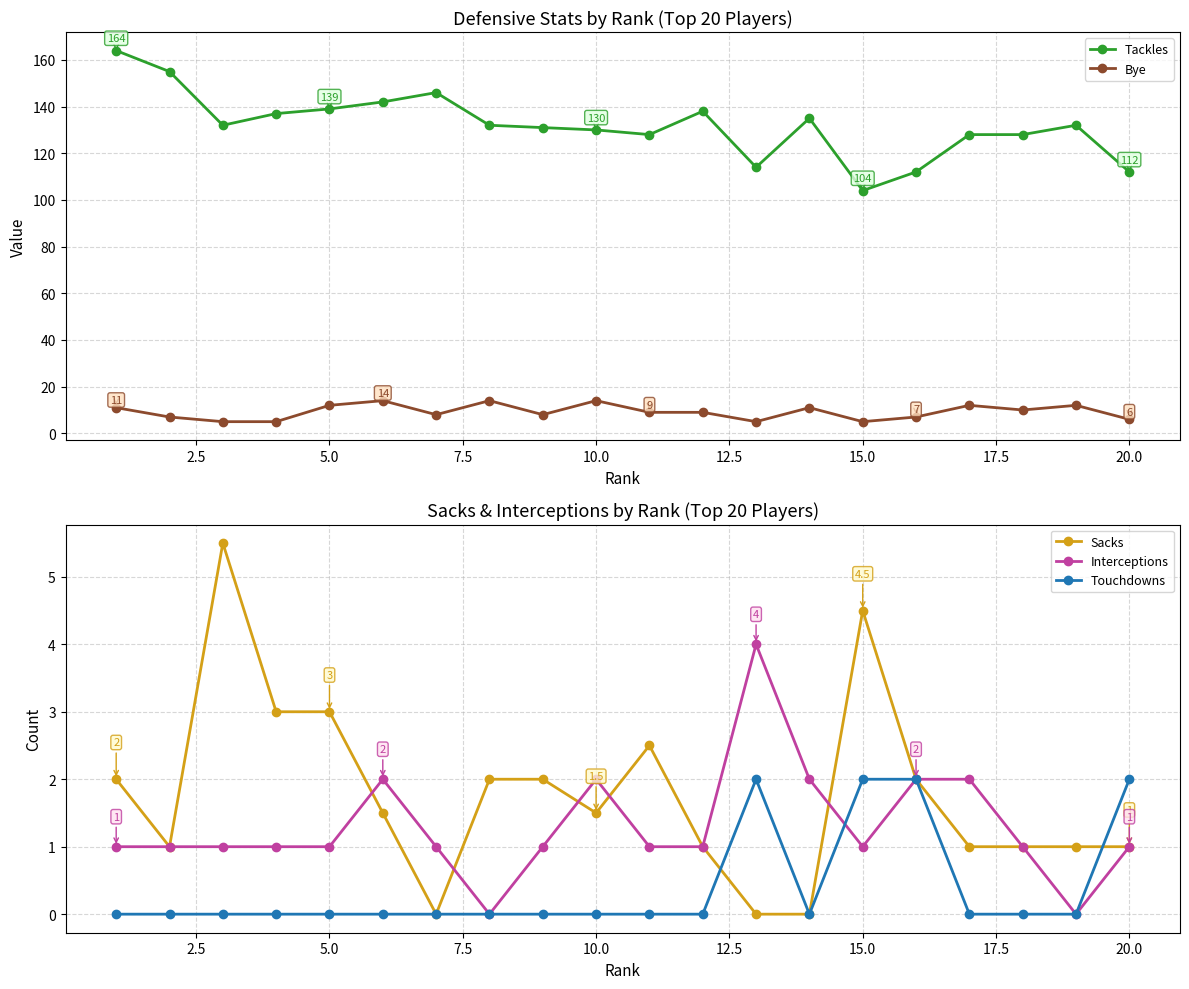

How many interior local valleys does the Touchdowns series have?

1